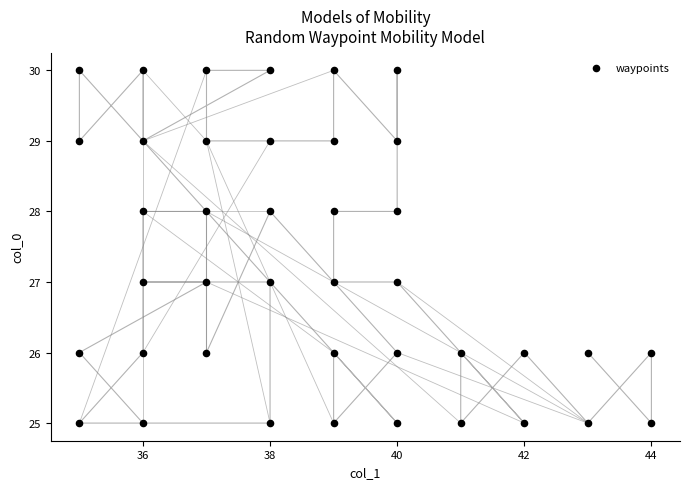

What is the range of X values (max minus min)?

9